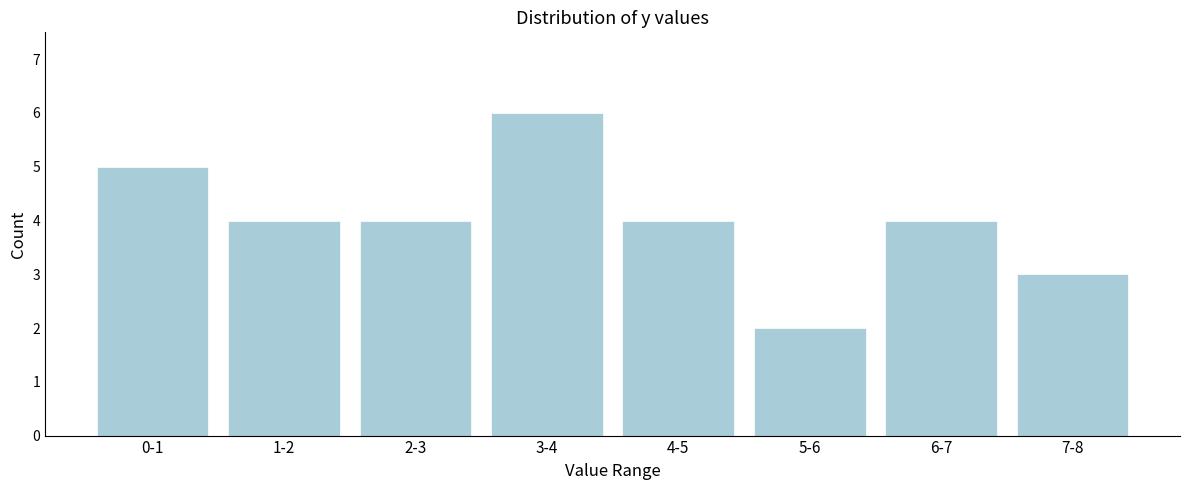

Reading left to right, extract all data points from this chart.

5	4	4	6	4	2	4	3